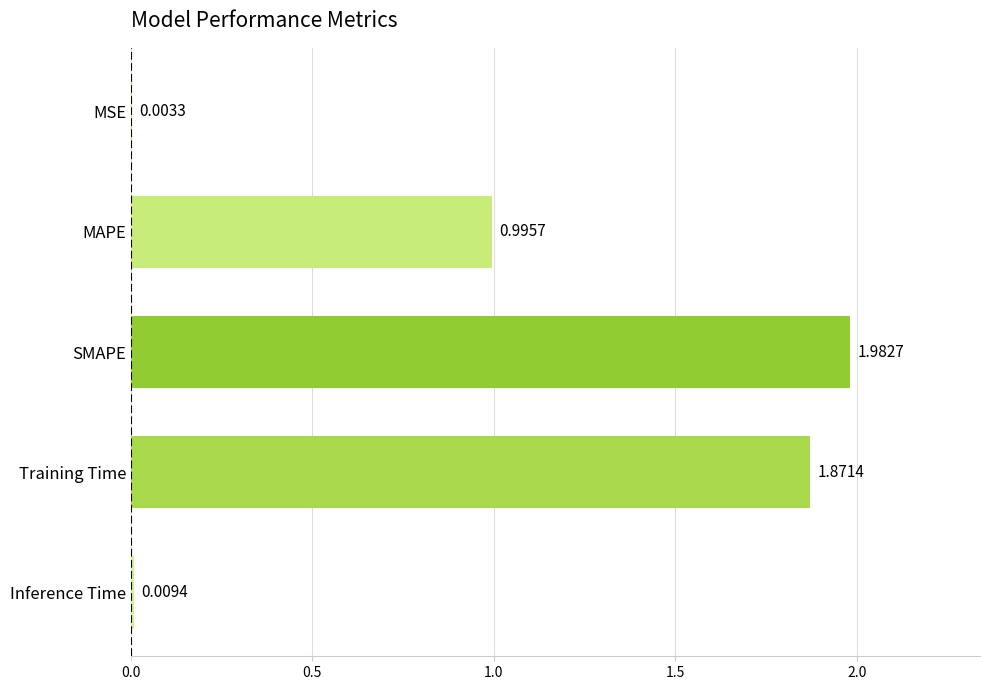

Which label corresponds to the largest value in the chart?

SMAPE